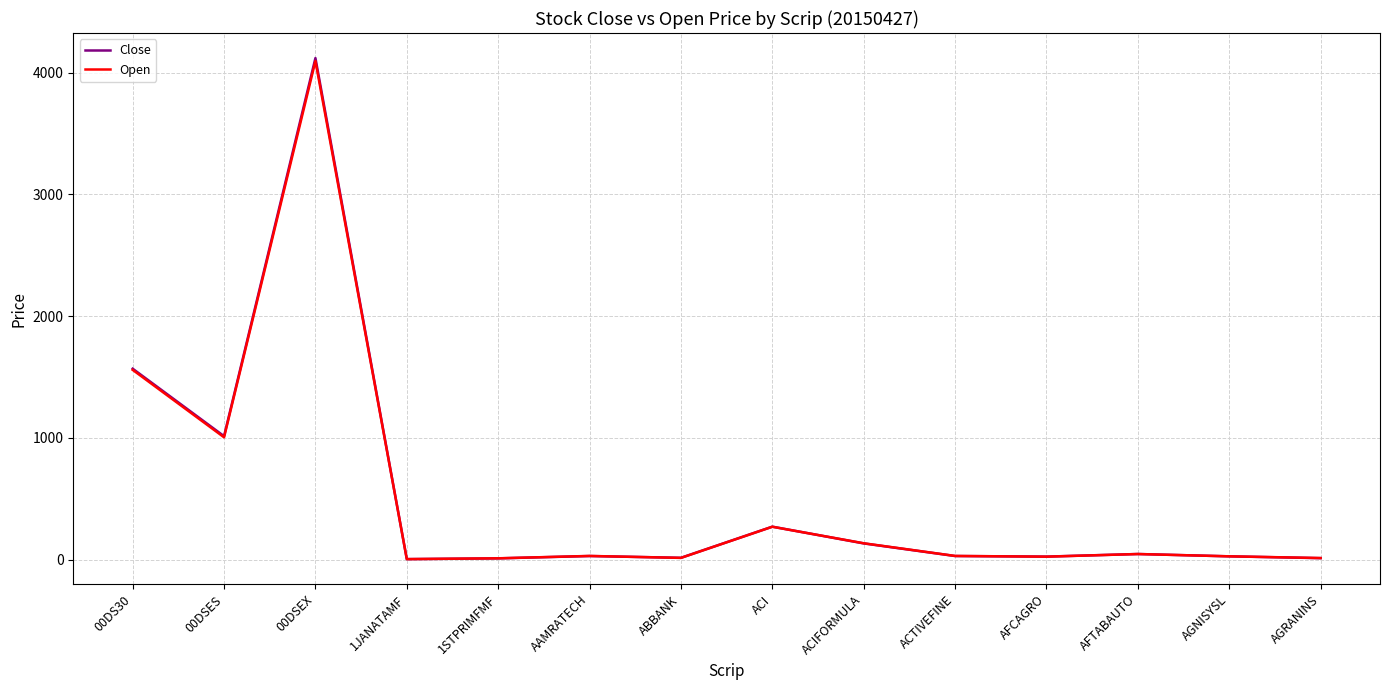

Is it true that Close equals 336.6 at 00DS30?

False